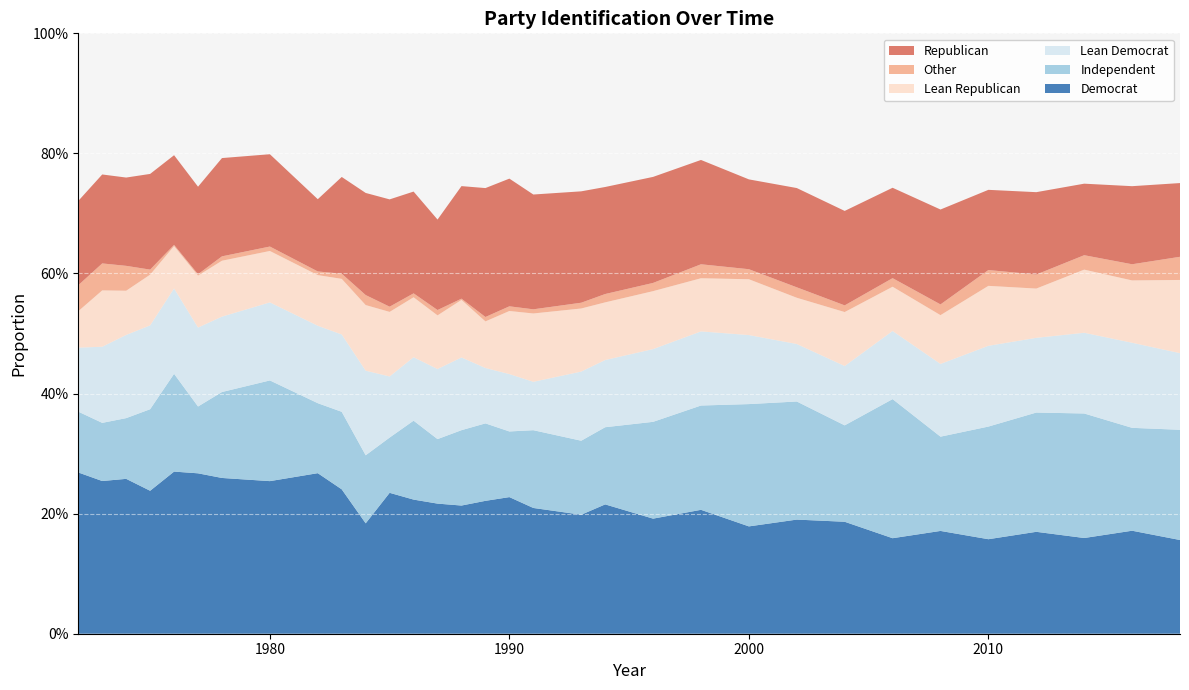

Reading left to right, transcribe all the data shown in this chart.

Democrat: 1972=0.3	1973=0.3	1974=0.3	1975=0.2	1976=0.3	1977=0.3	1978=0.3	1980=0.3	1982=0.3	1983=0.2	1984=0.2	1985=0.2	1986=0.2	1987=0.2	1988=0.2	1989=0.2	1990=0.2	1991=0.2	1993=0.2	1994=0.2	1996=0.2	1998=0.2	2000=0.2	2002=0.2	2004=0.2	2006=0.2	2008=0.2	2010=0.2	2012=0.2	2014=0.2	2016=0.2	2018=0.2
Independent: 1972=0.1	1973=0.1	1974=0.1	1975=0.1	1976=0.2	1977=0.1	1978=0.1	1980=0.2	1982=0.1	1983=0.1	1984=0.1	1985=0.1	1986=0.1	1987=0.1	1988=0.1	1989=0.1	1990=0.1	1991=0.1	1993=0.1	1994=0.1	1996=0.2	1998=0.2	2000=0.2	2002=0.2	2004=0.2	2006=0.2	2008=0.2	2010=0.2	2012=0.2	2014=0.2	2016=0.2	2018=0.2
Lean Democrat: 1972=0.1	1973=0.1	1974=0.1	1975=0.1	1976=0.1	1977=0.1	1978=0.1	1980=0.1	1982=0.1	1983=0.1	1984=0.1	1985=0.1	1986=0.1	1987=0.1	1988=0.1	1989=0.1	1990=0.1	1991=0.1	1993=0.1	1994=0.1	1996=0.1	1998=0.1	2000=0.1	2002=0.1	2004=0.1	2006=0.1	2008=0.1	2010=0.1	2012=0.1	2014=0.1	2016=0.1	2018=0.1
Lean Republican: 1972=0.1	1973=0.1	1974=0.1	1975=0.1	1976=0.1	1977=0.1	1978=0.1	1980=0.1	1982=0.1	1983=0.1	1984=0.1	1985=0.1	1986=0.1	1987=0.1	1988=0.1	1989=0.1	1990=0.1	1991=0.1	1993=0.1	1994=0.1	1996=0.1	1998=0.1	2000=0.1	2002=0.1	2004=0.1	2006=0.1	2008=0.1	2010=0.1	2012=0.1	2014=0.1	2016=0.1	2018=0.1
Other: 1972=0.0	1973=0.0	1974=0.0	1975=0.0	1976=0.0	1977=0.0	1978=0.0	1980=0.0	1982=0.0	1983=0.0	1984=0.0	1985=0.0	1986=0.0	1987=0.0	1988=0.0	1989=0.0	1990=0.0	1991=0.0	1993=0.0	1994=0.0	1996=0.0	1998=0.0	2000=0.0	2002=0.0	2004=0.0	2006=0.0	2008=0.0	2010=0.0	2012=0.0	2014=0.0	2016=0.0	2018=0.0
Republican: 1972=0.1	1973=0.1	1974=0.1	1975=0.2	1976=0.1	1977=0.1	1978=0.2	1980=0.2	1982=0.1	1983=0.2	1984=0.2	1985=0.2	1986=0.2	1987=0.2	1988=0.2	1989=0.2	1990=0.2	1991=0.2	1993=0.2	1994=0.2	1996=0.2	1998=0.2	2000=0.1	2002=0.2	2004=0.2	2006=0.2	2008=0.2	2010=0.1	2012=0.1	2014=0.1	2016=0.1	2018=0.1